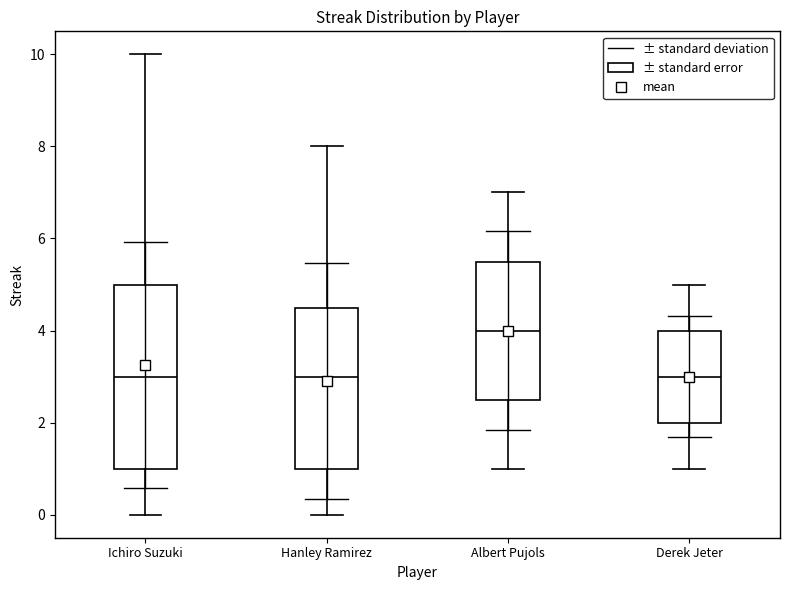

Which box is the tallest, from its lower edge to its upper edge?

Ichiro Suzuki